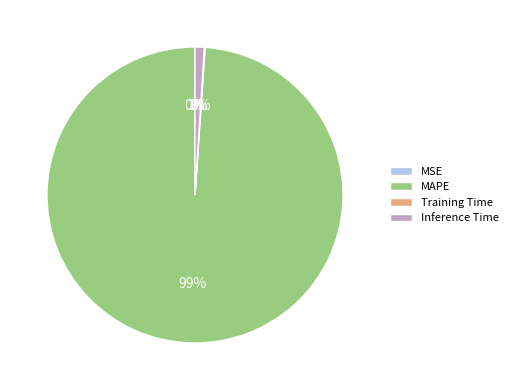

What is the largest slice in the pie chart?

MAPE